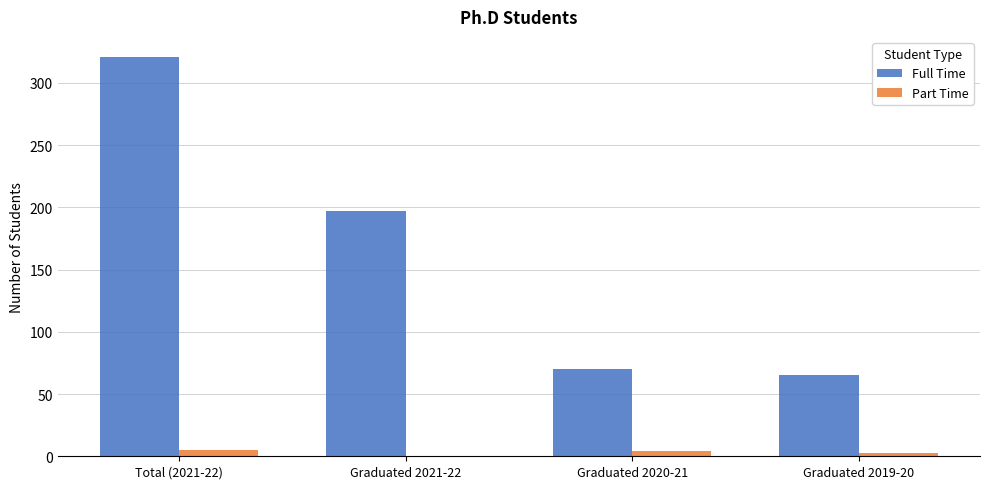

At which label is Full Time closest to 193?

Graduated 2021-22